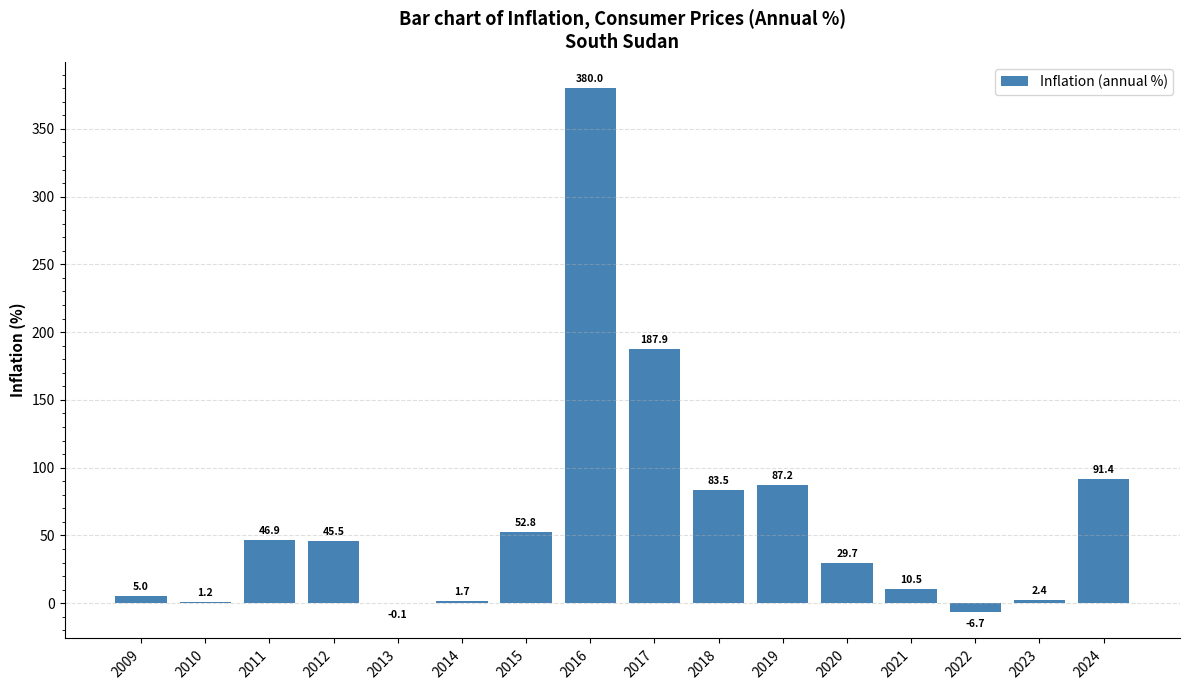

What is the difference between the values at 2018 and 2019?

3.7